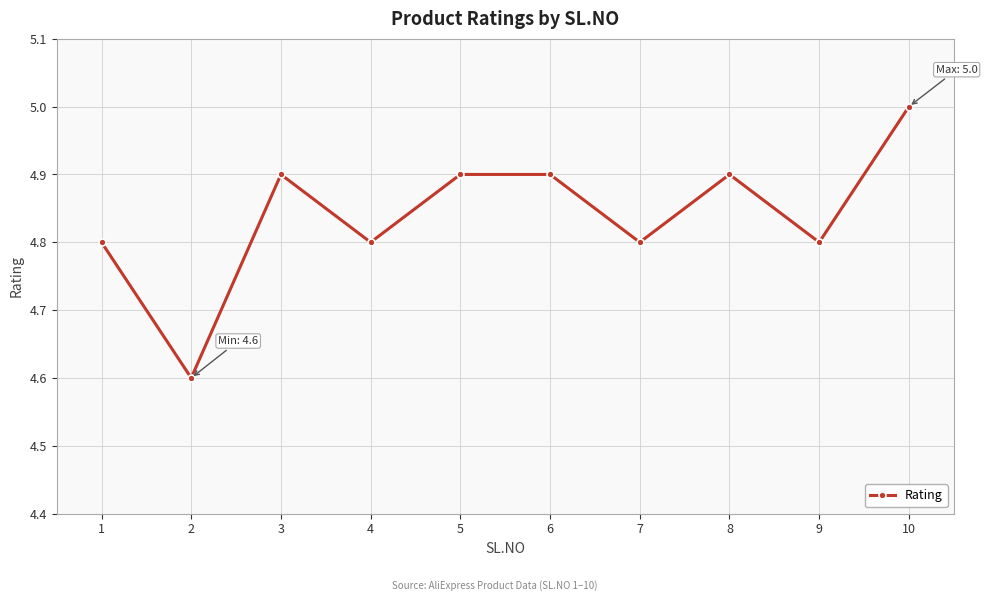

Is this an area chart (filled region under the line)?

No